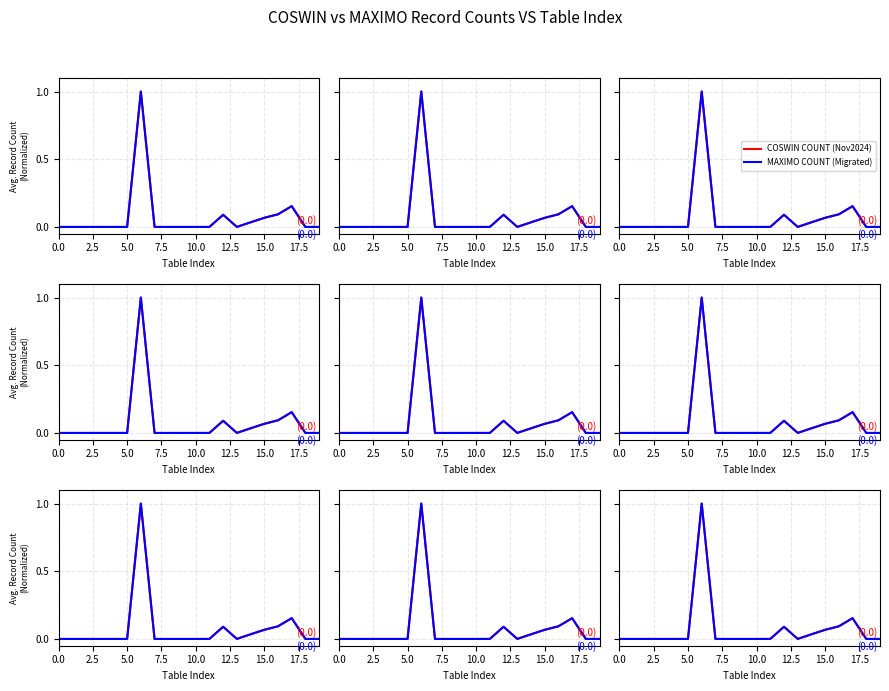

What is the sum of all COSWIN COUNT (Nov2024) values?

1.4